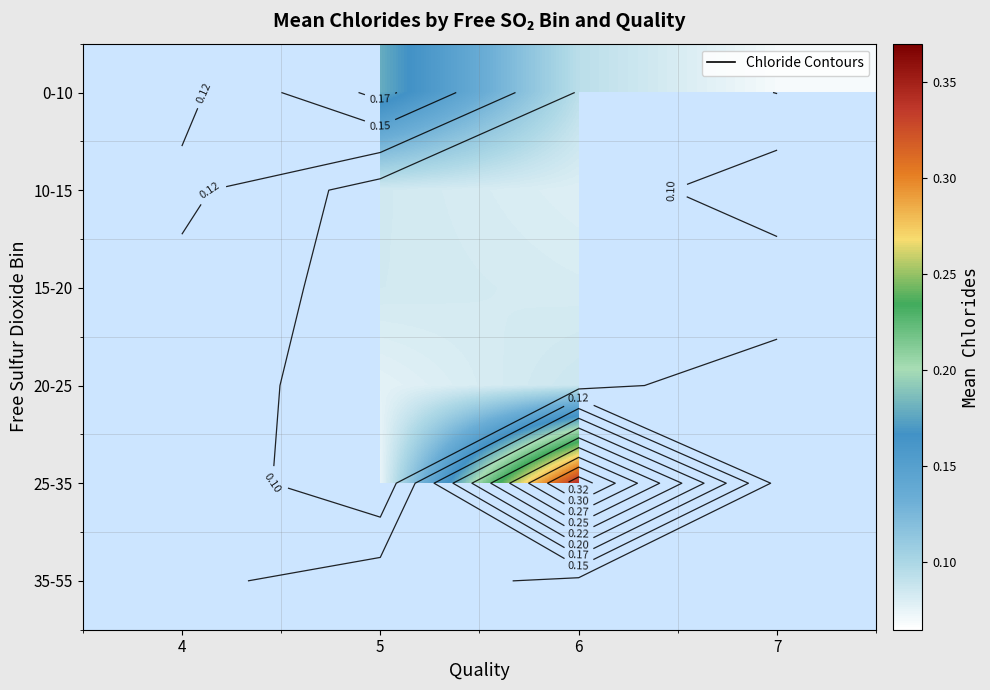

At which category does the chart reach its minimum across all series?

7